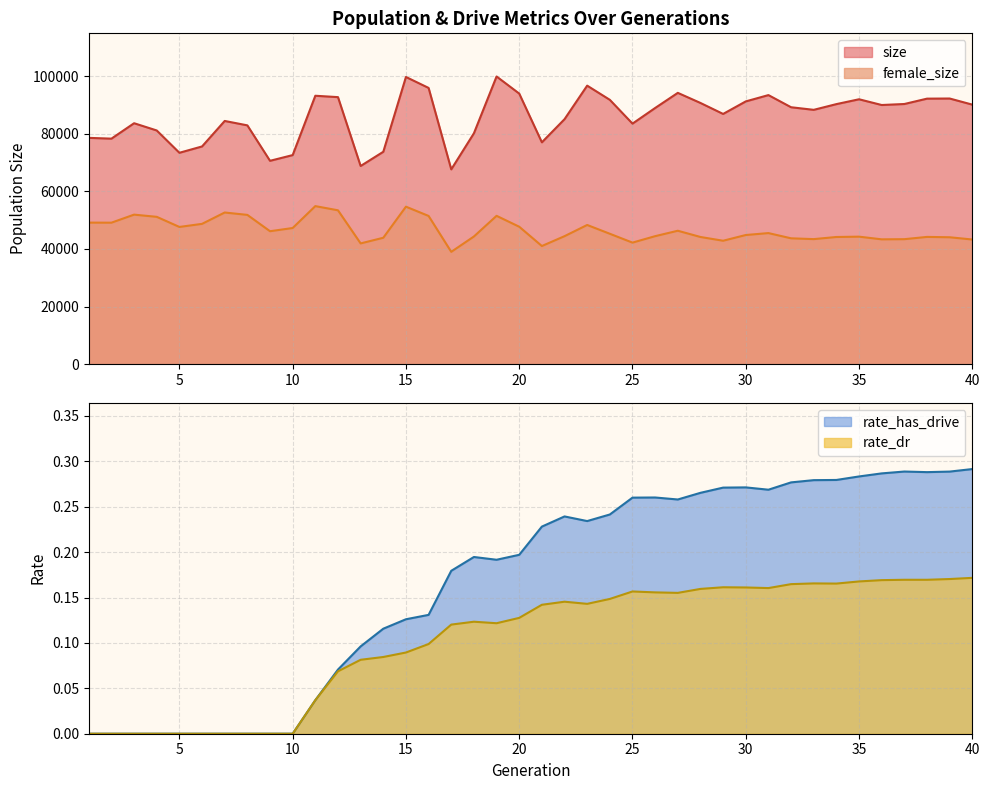

Reading right to left, transcribe all the data shown in this chart.

size: 40=90103.0	39=92227.0	38=92182.0	37=90322.0	36=89973.0	35=91964.0	34=90282.0	33=88298.0	32=89197.0	31=93415.0	30=91225.0	29=86873.0	28=90685.0	27=94192.0	26=88939.0	25=83512.0	24=91768.0	23=96696.0	22=85054.0	21=77020.0	20=93943.0	19=99875.0	18=80158.0	17=67631.0	16=95903.0	15=99706.0	14=73737.0	13=68799.0	12=92708.0	11=93187.0	10=72585.0	9=70601.0	8=82908.0	7=84436.0	6=75586.0	5=73389.0	4=81132.0	3=83649.0	2=78295.0	1=78567.0
female_size: 40=43277.0	39=44057.0	38=44180.0	37=43393.0	36=43338.0	35=44266.0	34=44151.0	33=43413.0	32=43691.0	31=45507.0	30=44837.0	29=42850.0	28=44154.0	27=46321.0	26=44438.0	25=42196.0	24=45269.0	23=48322.0	22=44436.0	21=41016.0	20=47715.0	19=51496.0	18=44323.0	17=38992.0	16=51457.0	15=54676.0	14=43884.0	13=41923.0	12=53416.0	11=54869.0	10=47267.0	9=46154.0	8=51823.0	7=52651.0	6=48709.0	5=47638.0	4=51149.0	3=51912.0	2=49119.0	1=49141.0
rate_dr: 40=0.2	39=0.2	38=0.2	37=0.2	36=0.2	35=0.2	34=0.2	33=0.2	32=0.2	31=0.2	30=0.2	29=0.2	28=0.2	27=0.2	26=0.2	25=0.2	24=0.1	23=0.1	22=0.1	21=0.1	20=0.1	19=0.1	18=0.1	17=0.1	16=0.1	15=0.1	14=0.1	13=0.1	12=0.1	11=0.0	10=0.0	9=0.0	8=0.0	7=0.0	6=0.0	5=0.0	4=0.0	3=0.0	2=0.0	1=0.0
rate_has_drive: 40=0.3	39=0.3	38=0.3	37=0.3	36=0.3	35=0.3	34=0.3	33=0.3	32=0.3	31=0.3	30=0.3	29=0.3	28=0.3	27=0.3	26=0.3	25=0.3	24=0.2	23=0.2	22=0.2	21=0.2	20=0.2	19=0.2	18=0.2	17=0.2	16=0.1	15=0.1	14=0.1	13=0.1	12=0.1	11=0.0	10=0.0	9=0.0	8=0.0	7=0.0	6=0.0	5=0.0	4=0.0	3=0.0	2=0.0	1=0.0